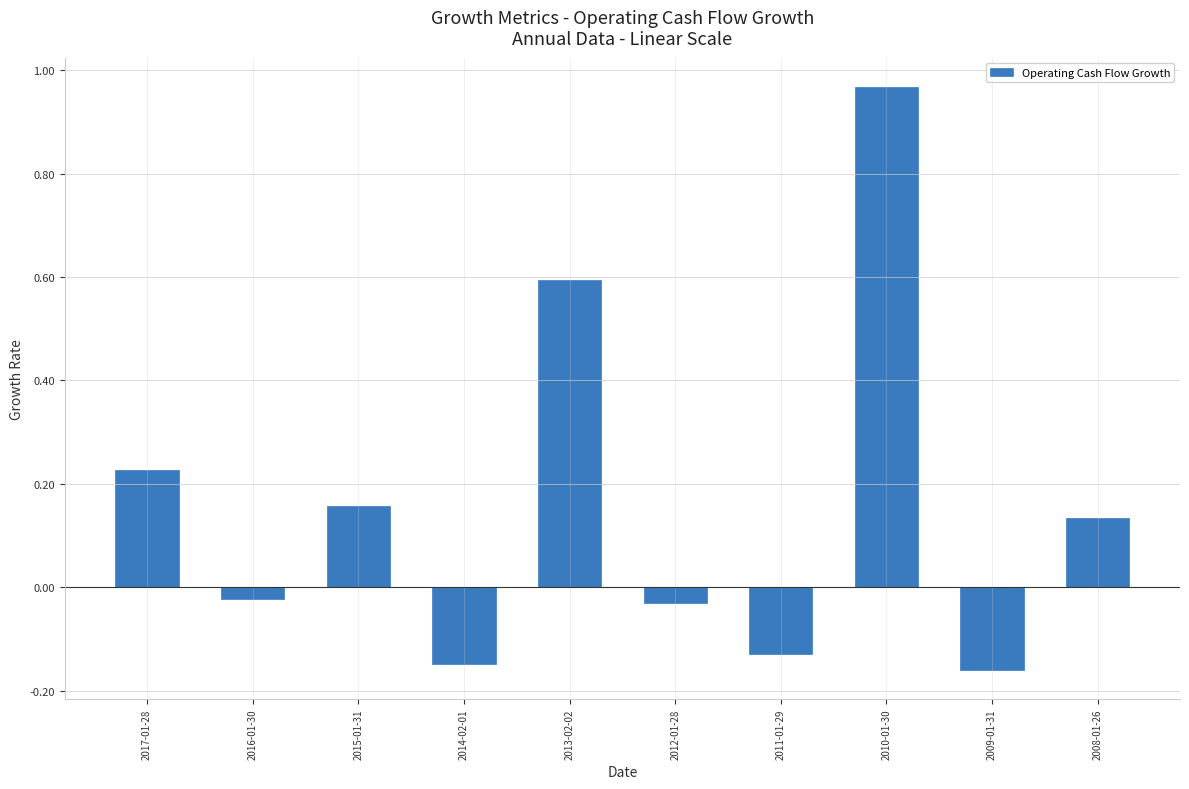

True or false: the data shows 0.6 at 2013-02-02.

True